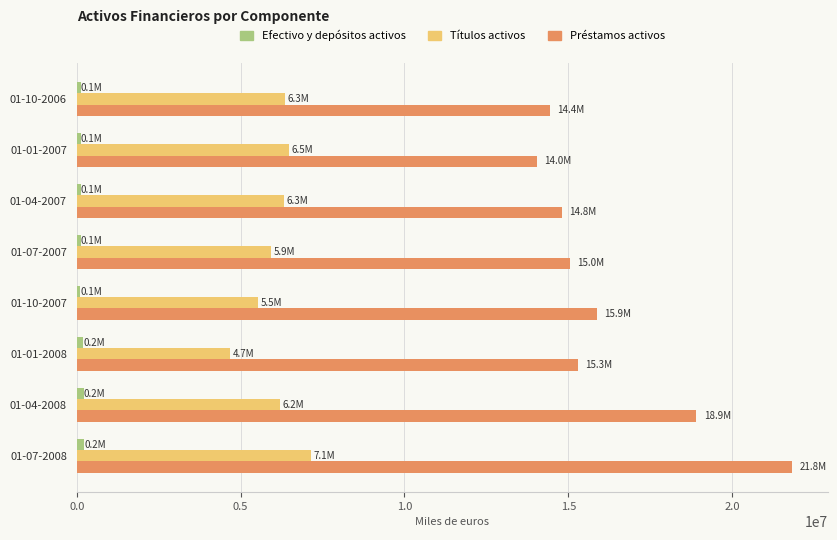

Where is Títulos activos nearest to the value 5911616?

01-07-2007